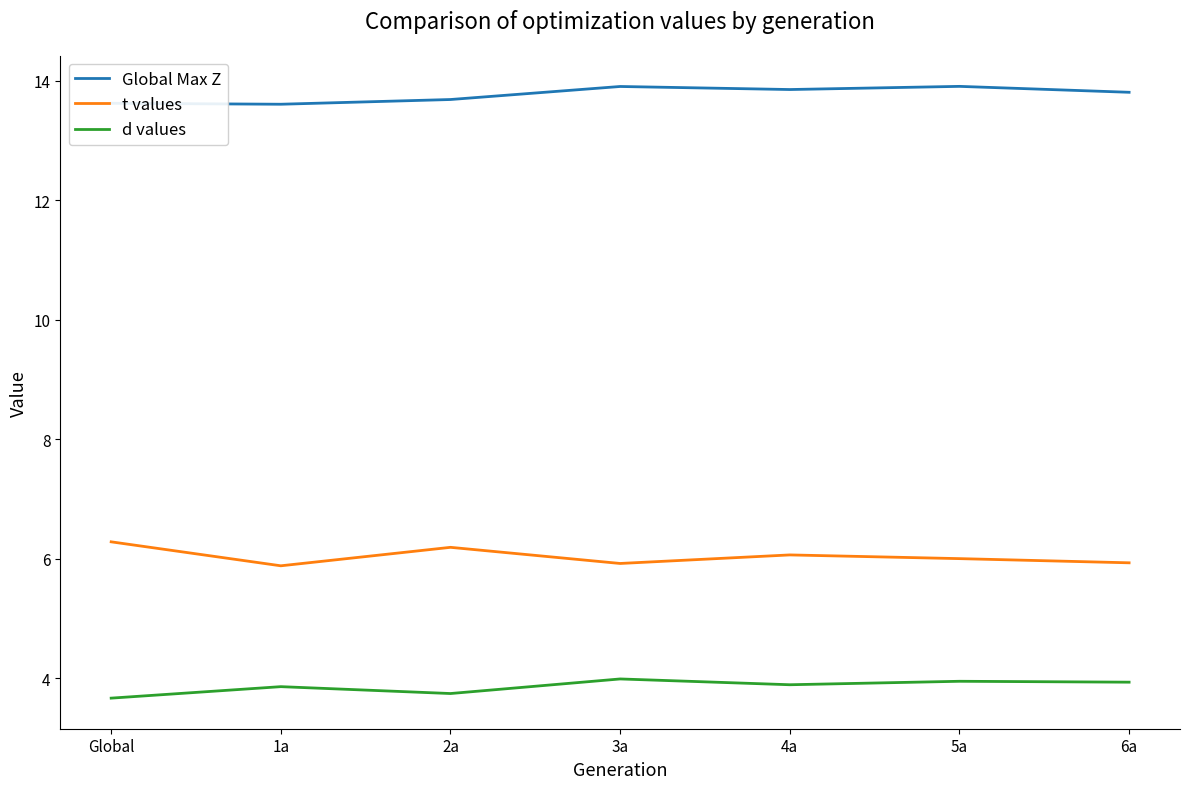

What are all the series names shown in the legend?

Global Max Z, t values, d values